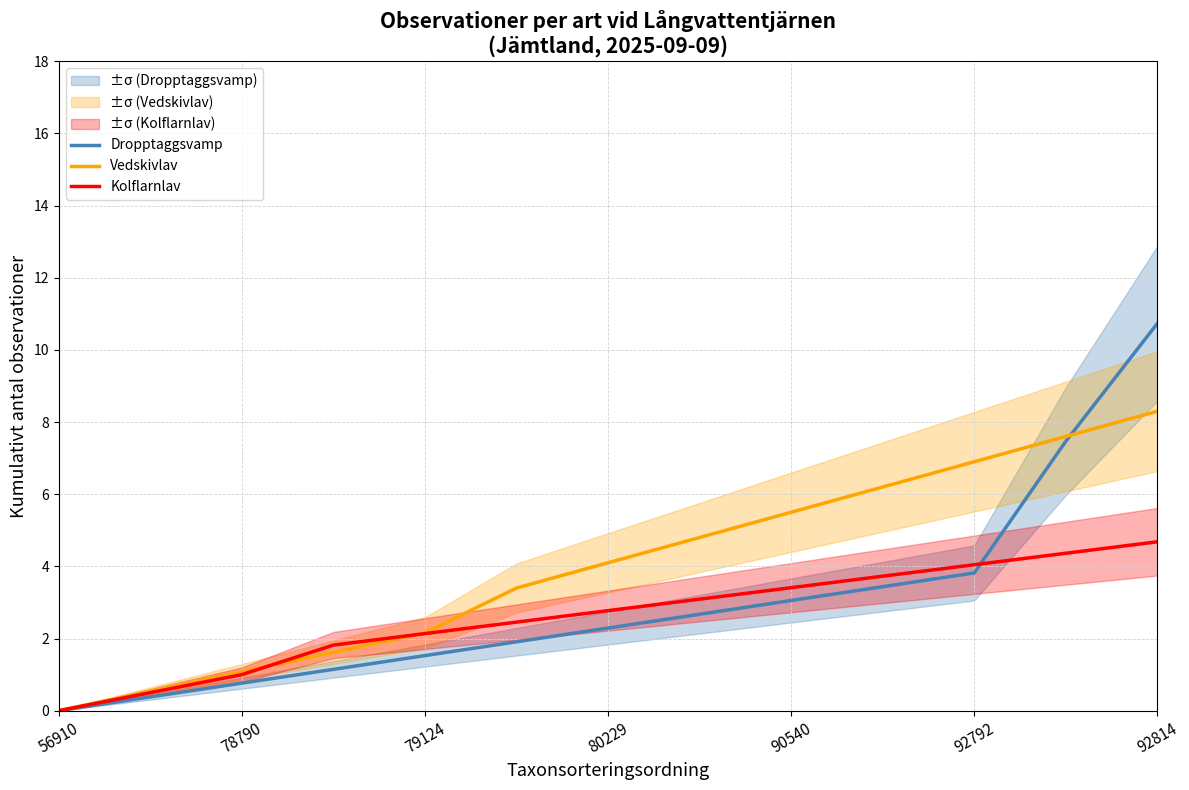

How many lines are shown in the chart?

3